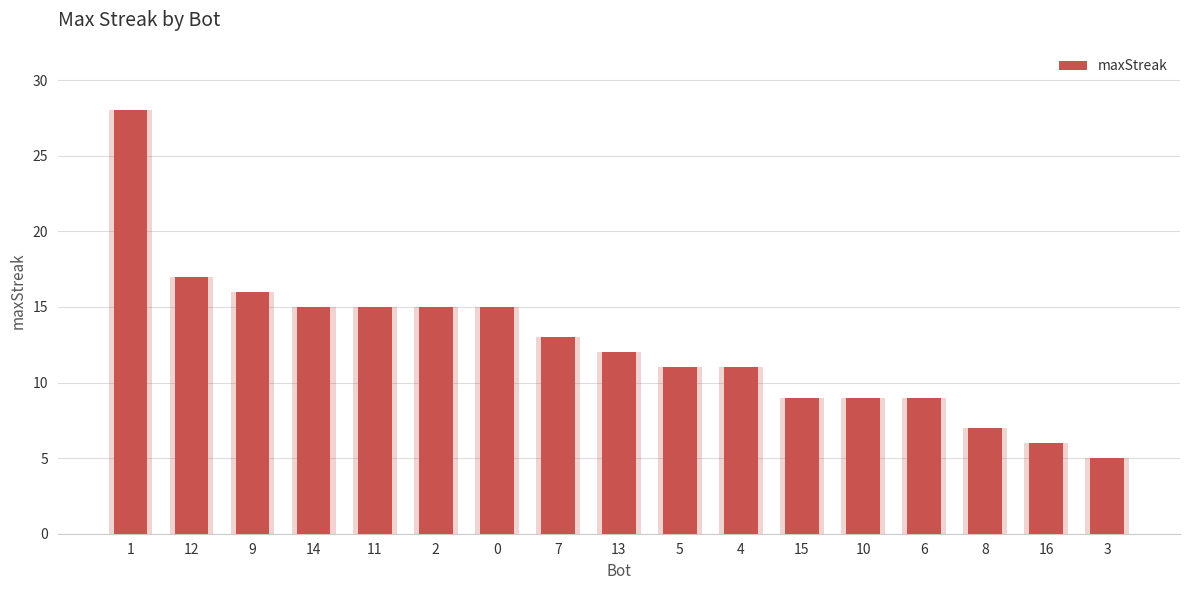

True or false: the data shows 6 at 15.

False